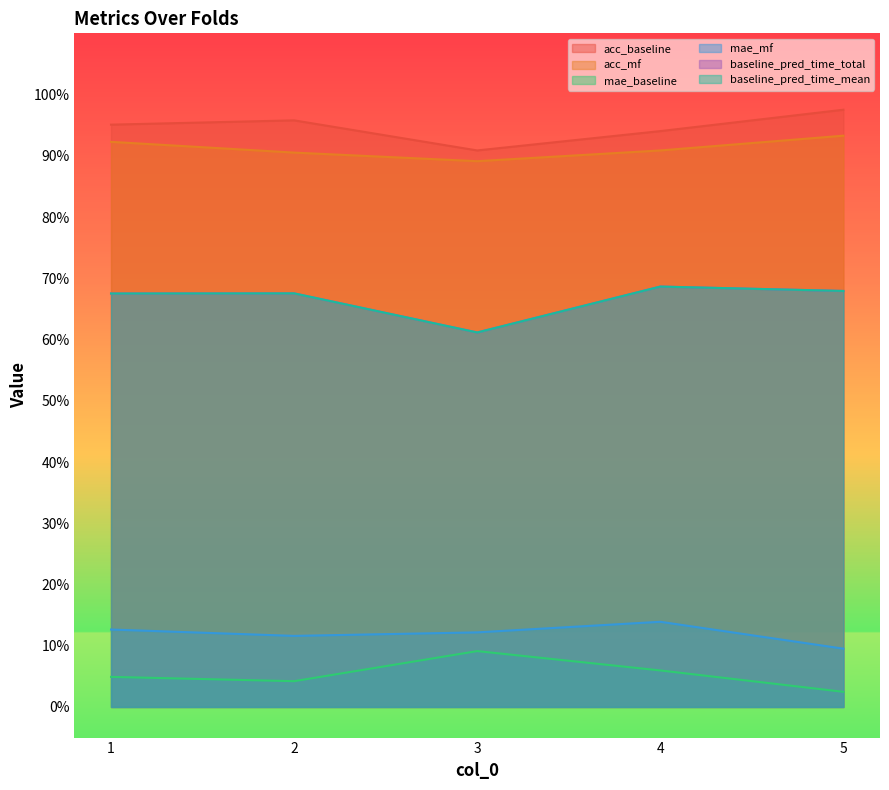

Which category has the lowest value in the acc_baseline series?

3